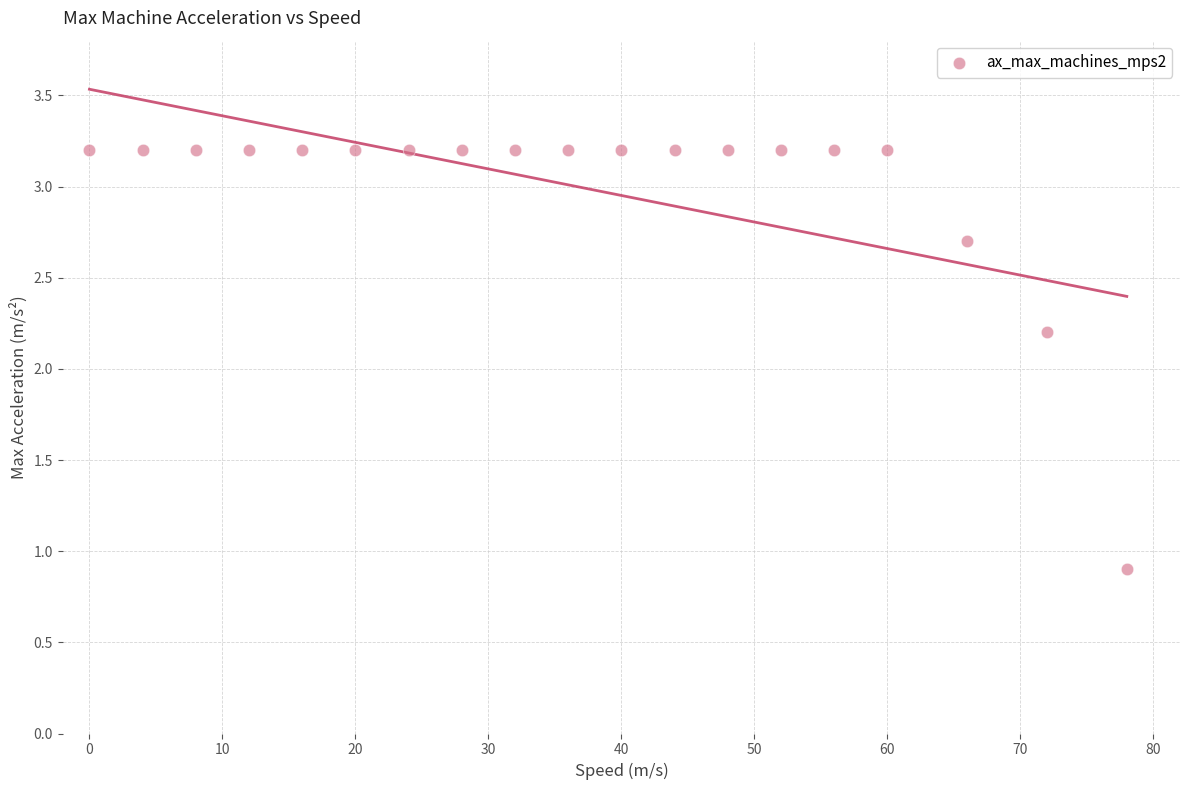

What is the range of X values (max minus min)?

78.0